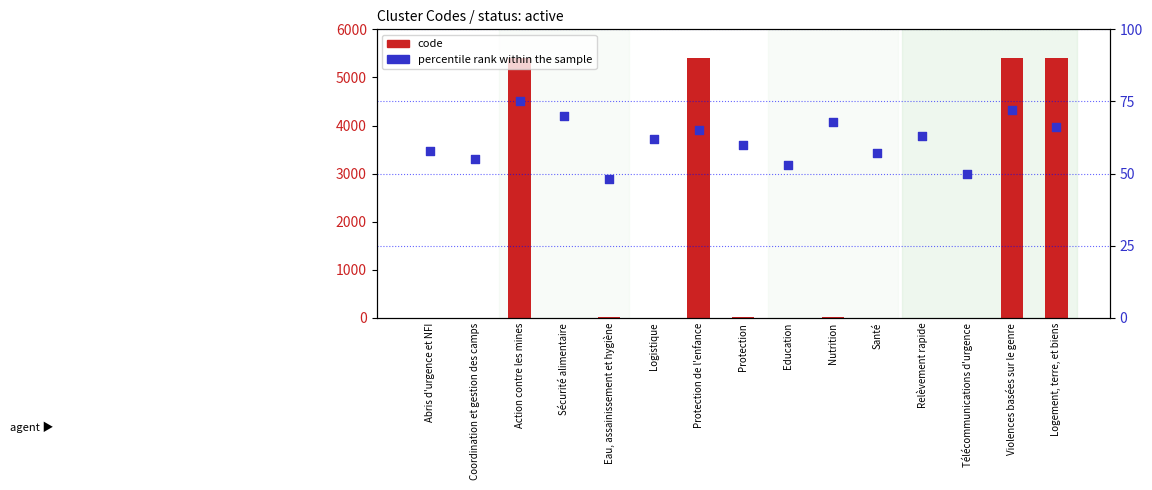

Which series has the largest Y range (max minus min)?

code